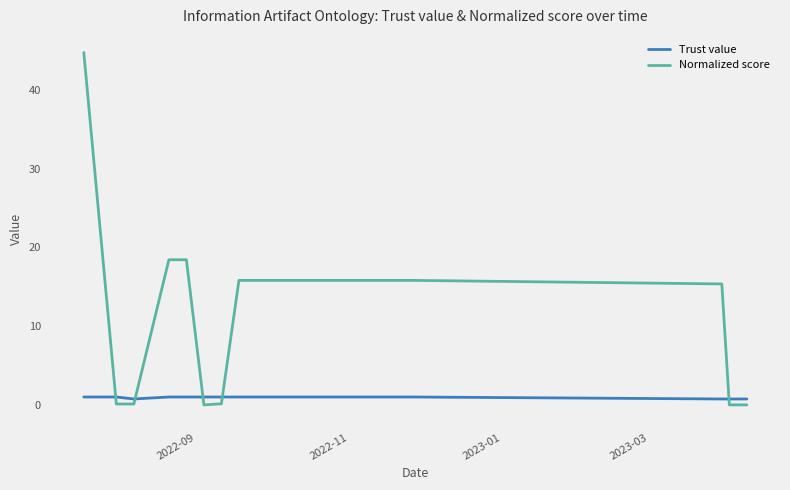

List the series in order of their peak value, highest first.

Normalized score, Trust value